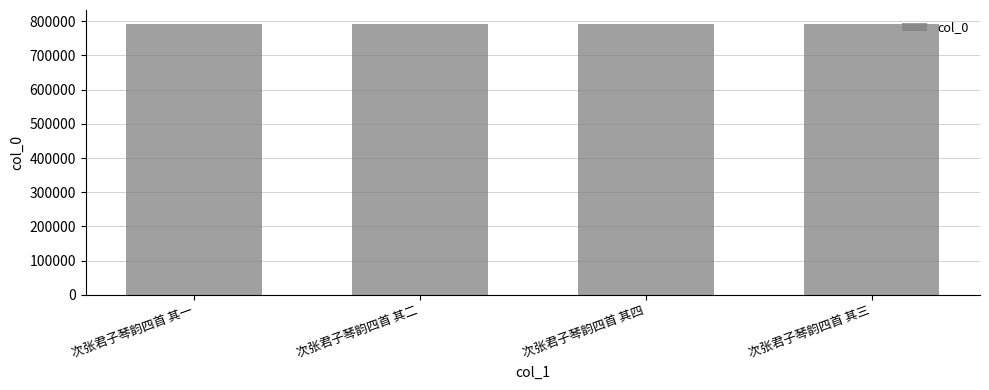

What is the value of the 1st bar from the left?

793124